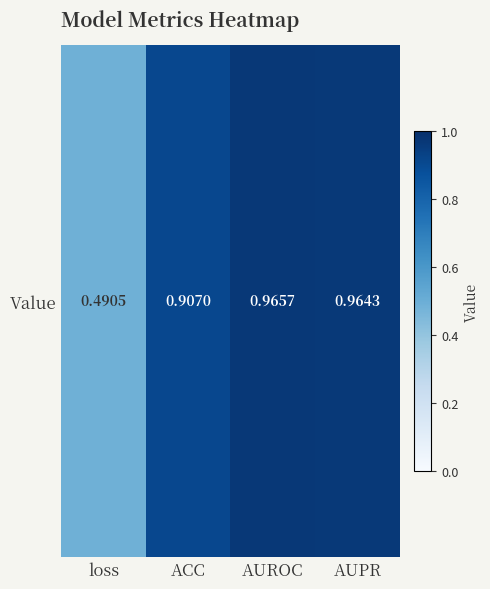

List the labels in order of value, largest first.

AUROC, AUPR, ACC, loss